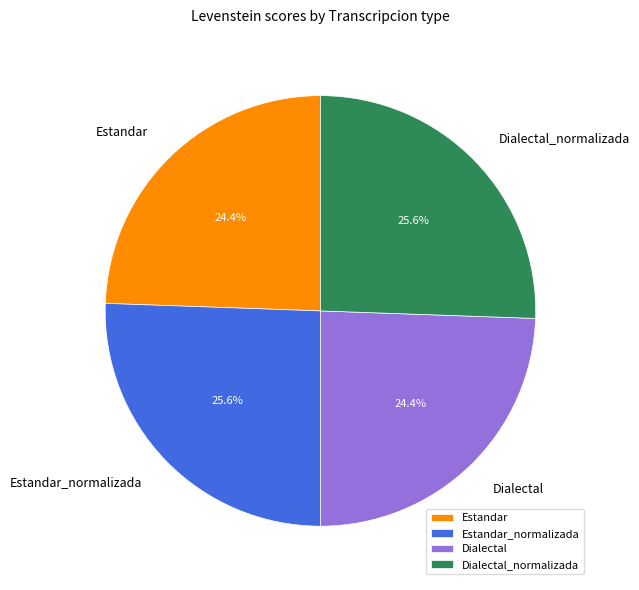

Is there any slice that represents more than half of the pie?

No